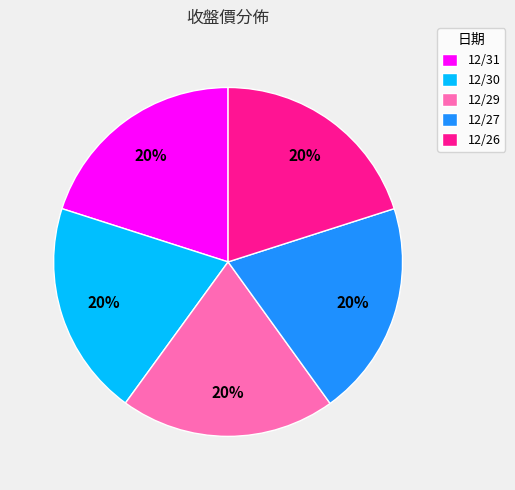

True or false: 12/30 accounts for 15% of the total.

False